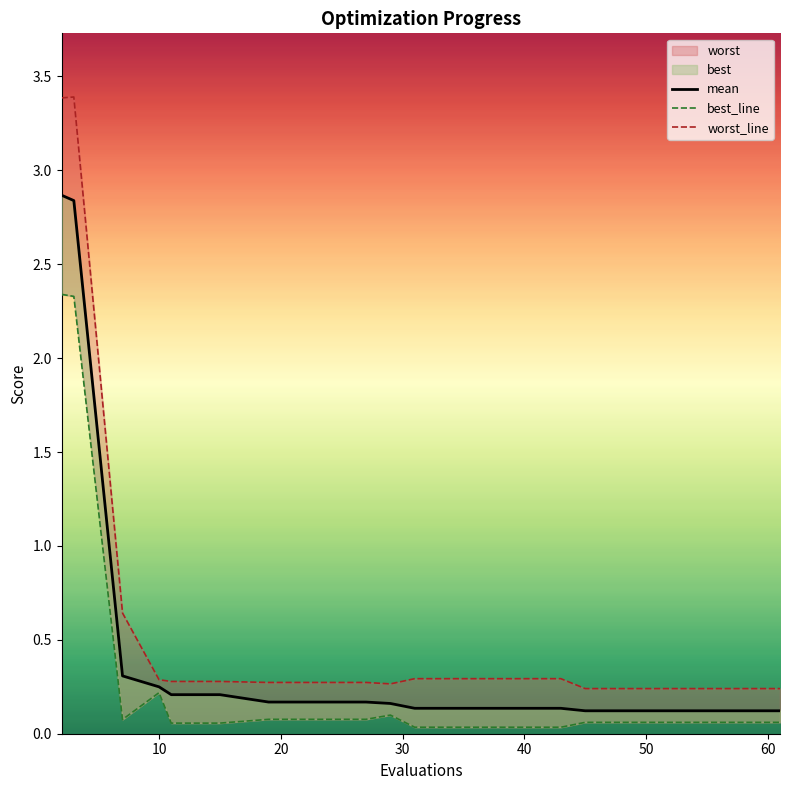

Reading left to right, list all the values displayed in this chart.

mean: 2.9	2.8	0.3	0.2	0.2	0.2	0.2	0.2	0.2	0.2	0.1	0.1	0.1	0.1	0.1	0.1	0.1	0.1	0.1
best_line: 2.3	2.3	0.1	0.2	0.1	0.1	0.1	0.1	0.1	0.1	0.0	0.0	0.0	0.0	0.1	0.1	0.1	0.1	0.1
worst_line: 3.4	3.4	0.6	0.3	0.3	0.3	0.3	0.3	0.3	0.3	0.3	0.3	0.3	0.3	0.2	0.2	0.2	0.2	0.2